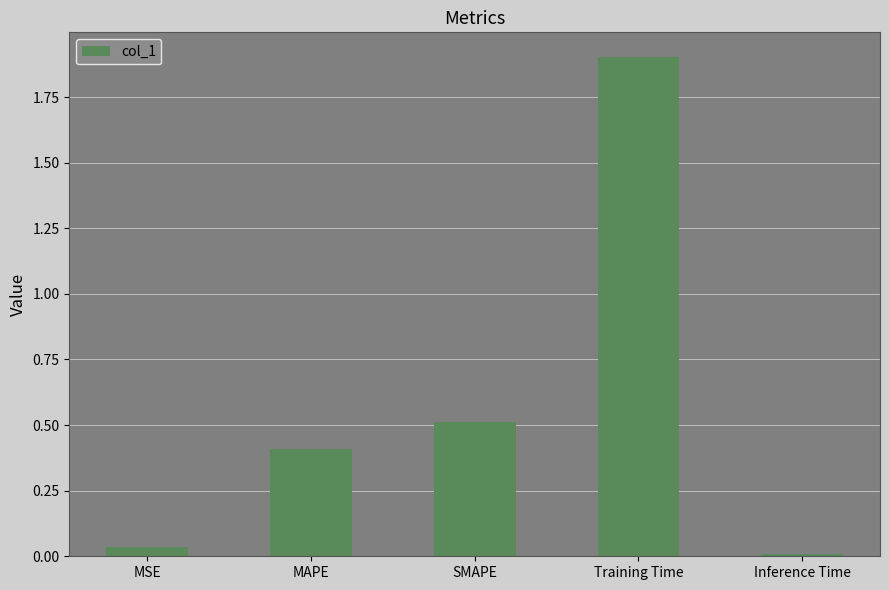

What is the difference between the maximum and minimum values?

1.9